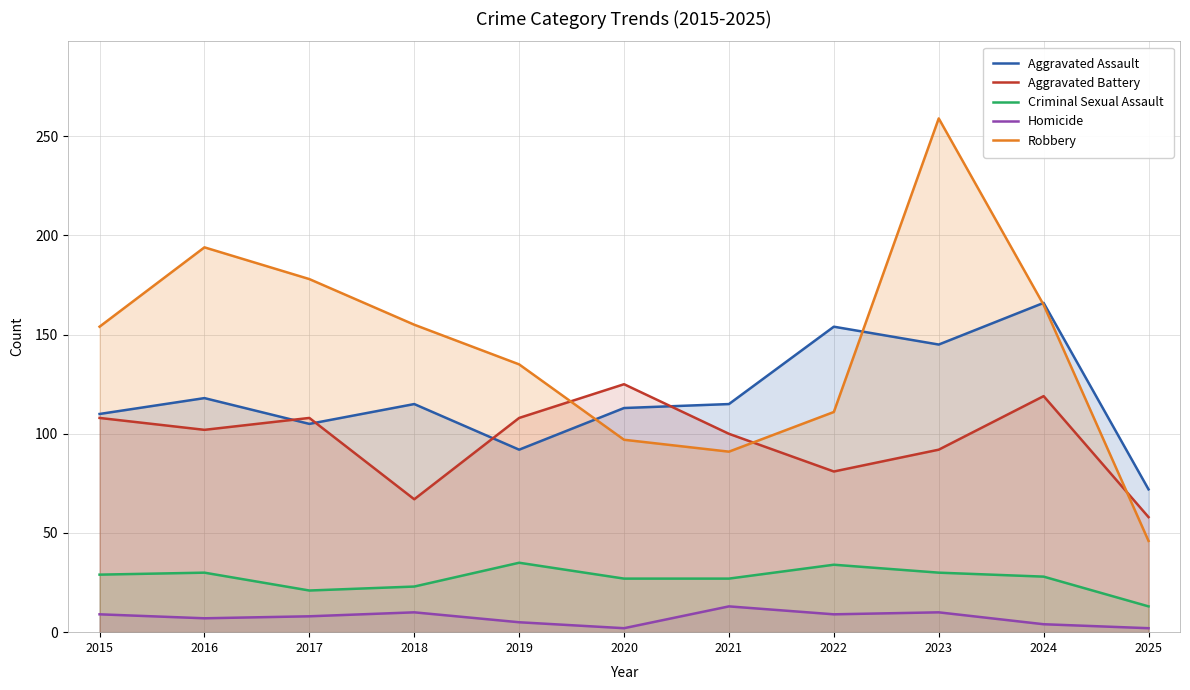

What is the difference between the maximum and minimum values in the Criminal Sexual Assault series?

22